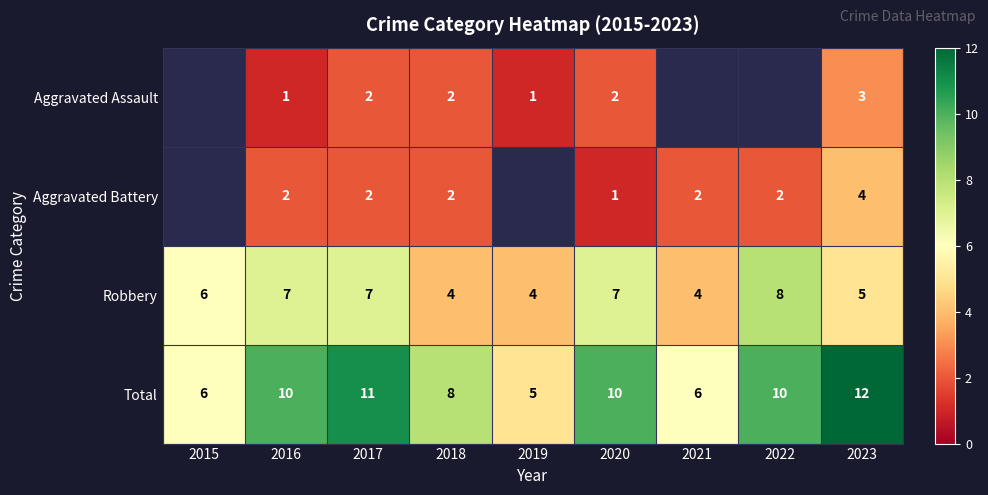

At 2023, list the series in order from largest to smallest.

Total, Robbery, Aggravated Battery, Aggravated Assault